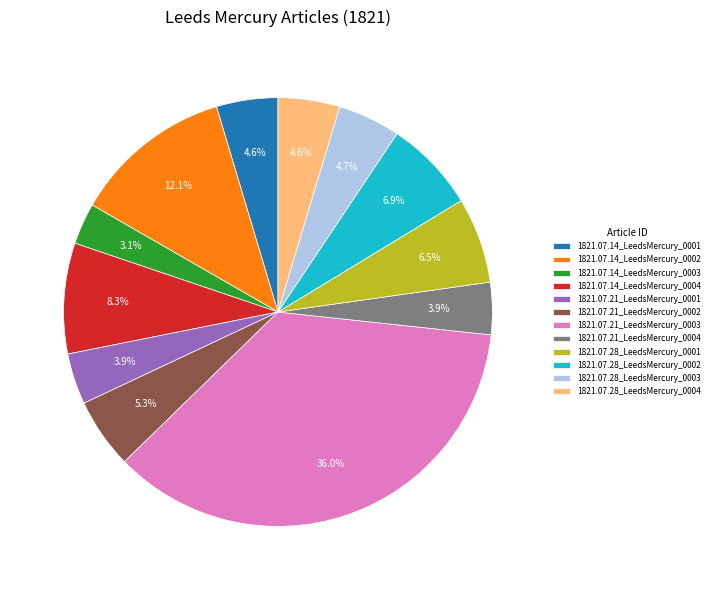

Which category has the smallest portion of the pie?

1821.07.14_LeedsMercury_0003